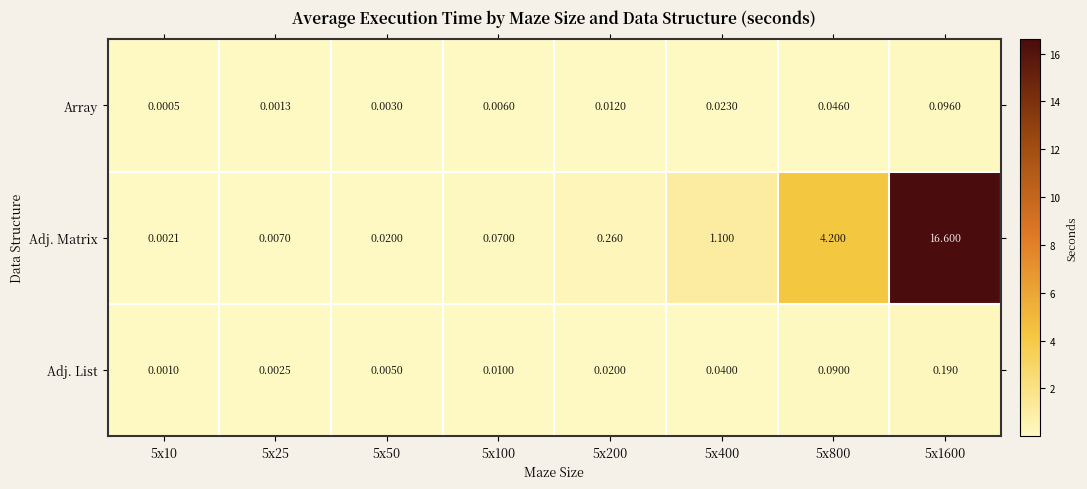

Which series has the largest total across all categories?

Adj. Matrix